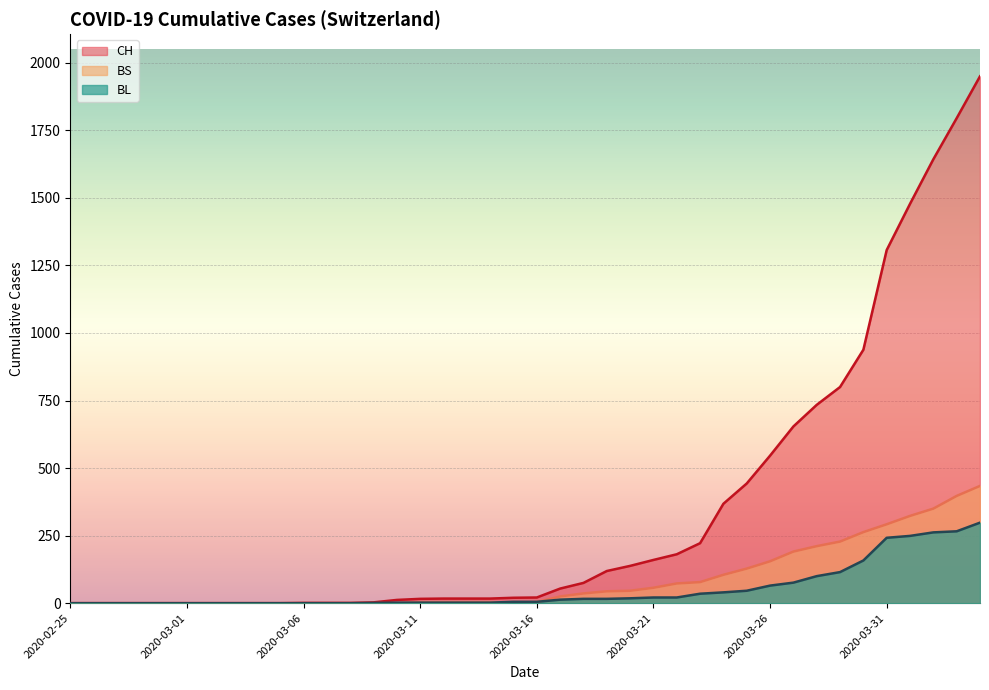

How many lines are shown in the chart?

3